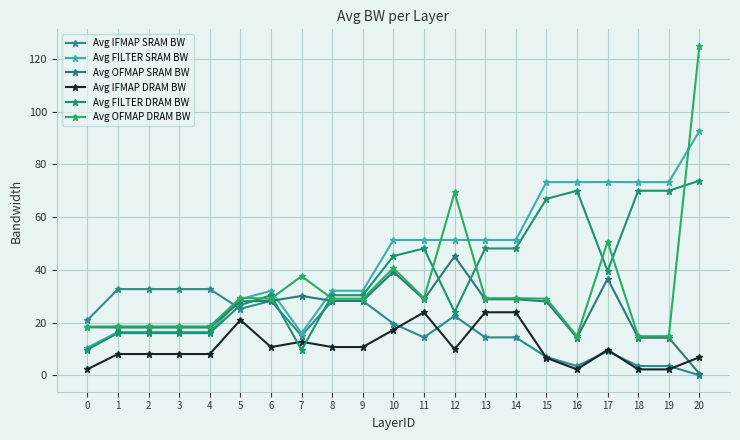

Rank the series by their average value, from lowest to highest.

Avg IFMAP DRAM BW, Avg IFMAP SRAM BW, Avg OFMAP SRAM BW, Avg OFMAP DRAM BW, Avg FILTER DRAM BW, Avg FILTER SRAM BW